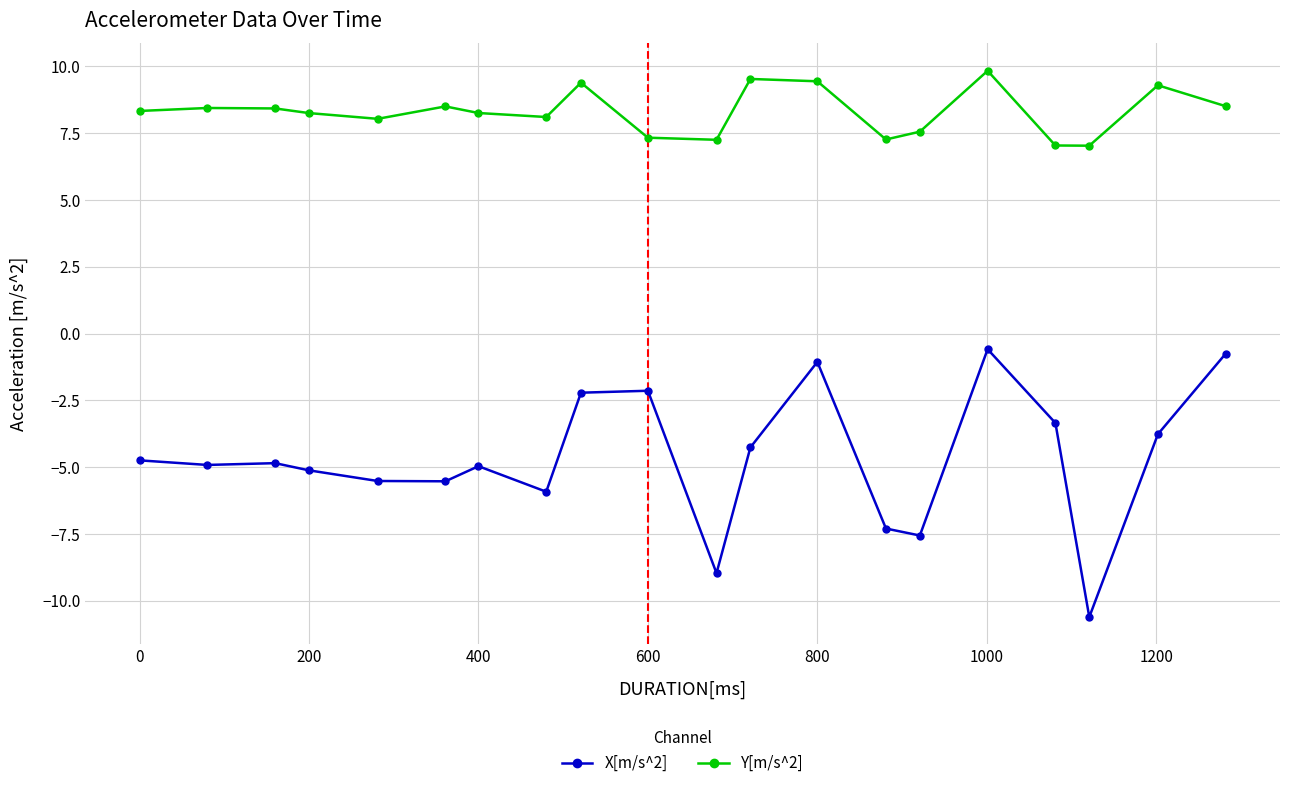

What is the minimum value shown in the chart?

-10.6